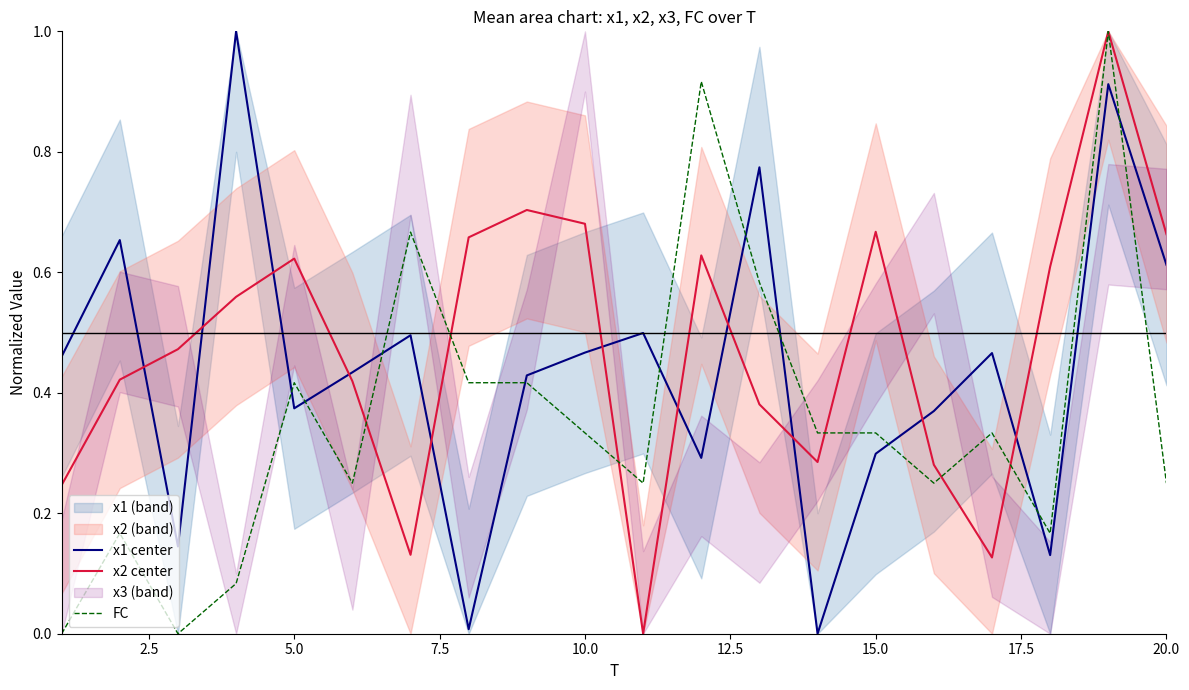

What is the value of the x2_center point at the 16th from the left?

0.3